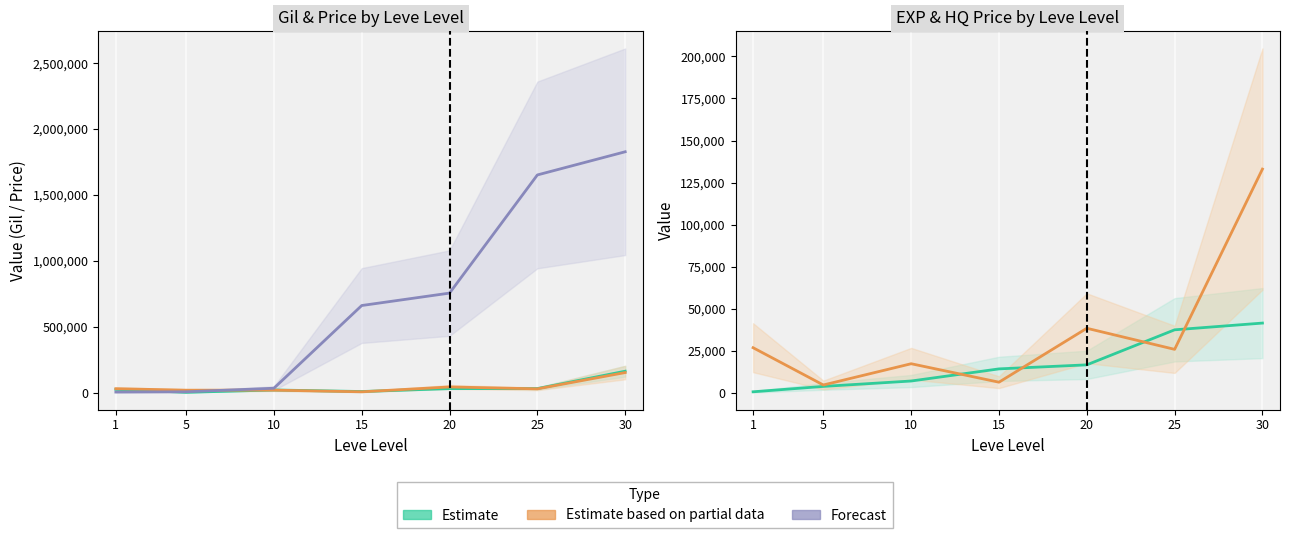

How many values in the HQ Price (mid) series exceed 26000?

3